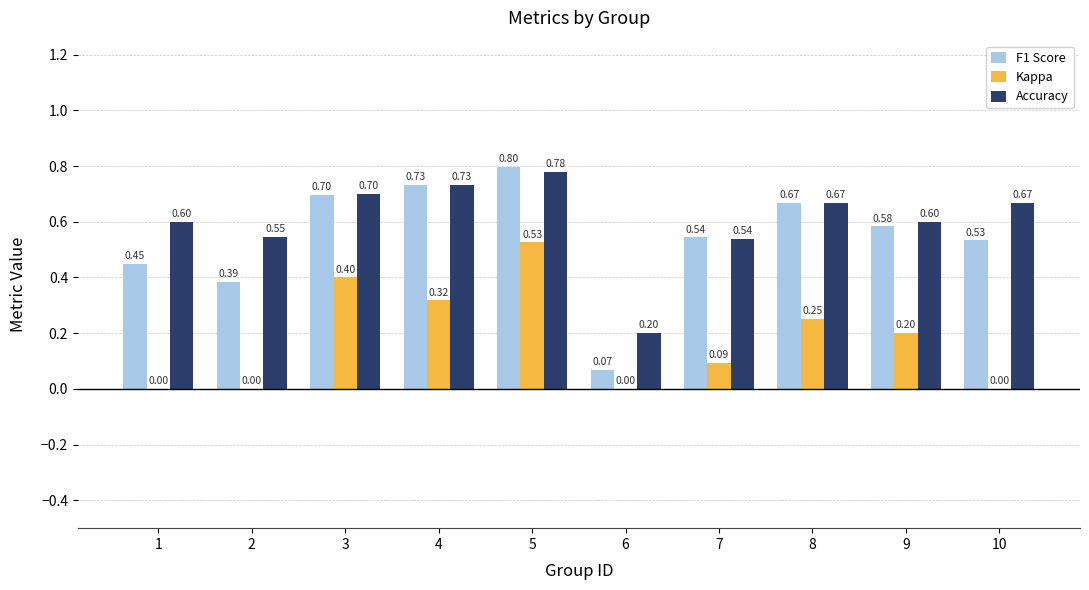

Between 4 and 8, which series saw the biggest shift?

Kappa